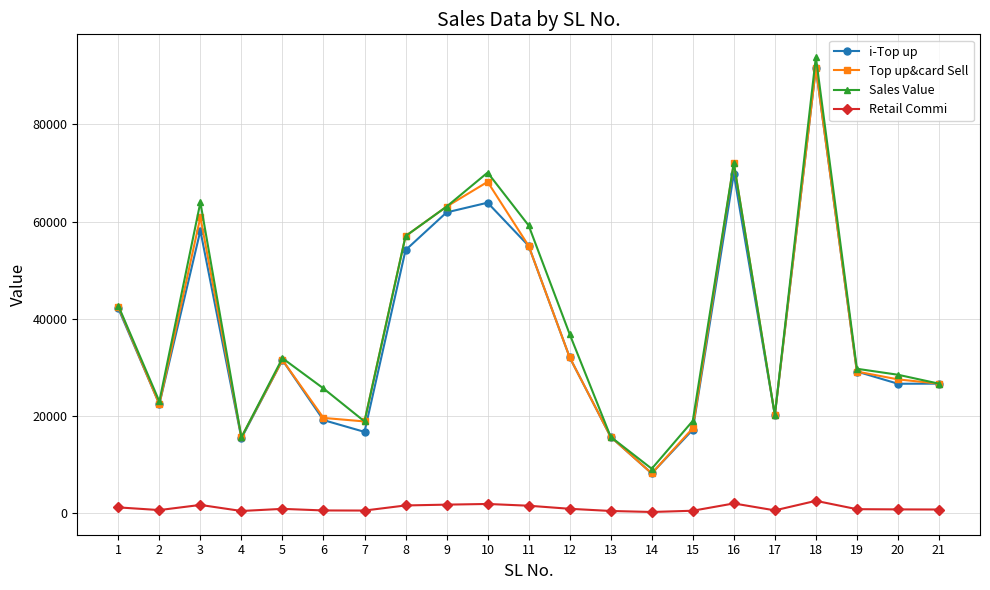

What is the greatest value displayed?

93858.0